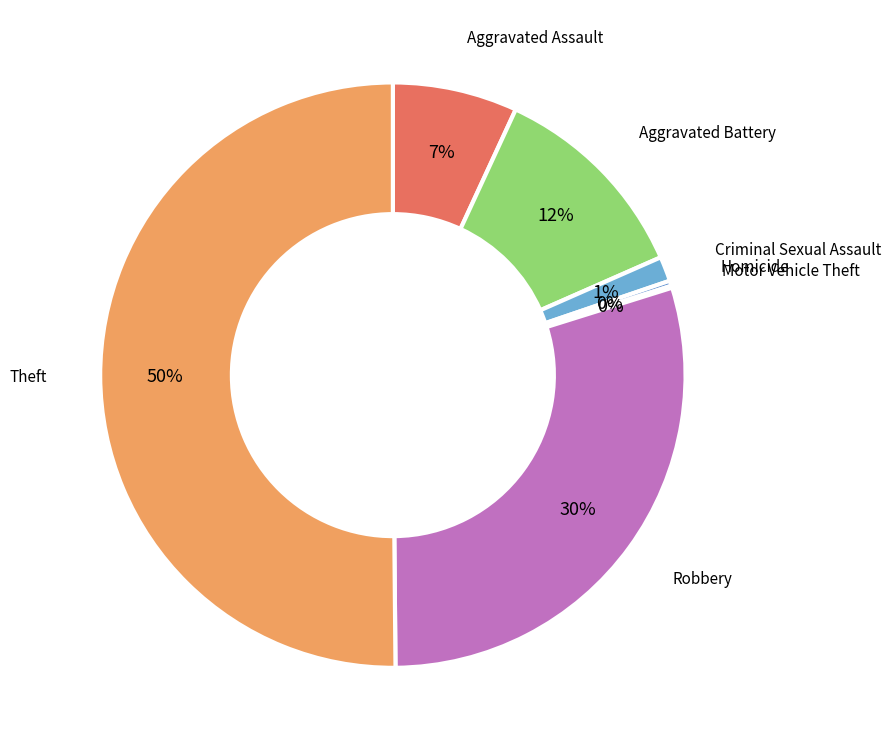

To the nearest percent, what is the difference between the largest and smallest slice percentages?

50%